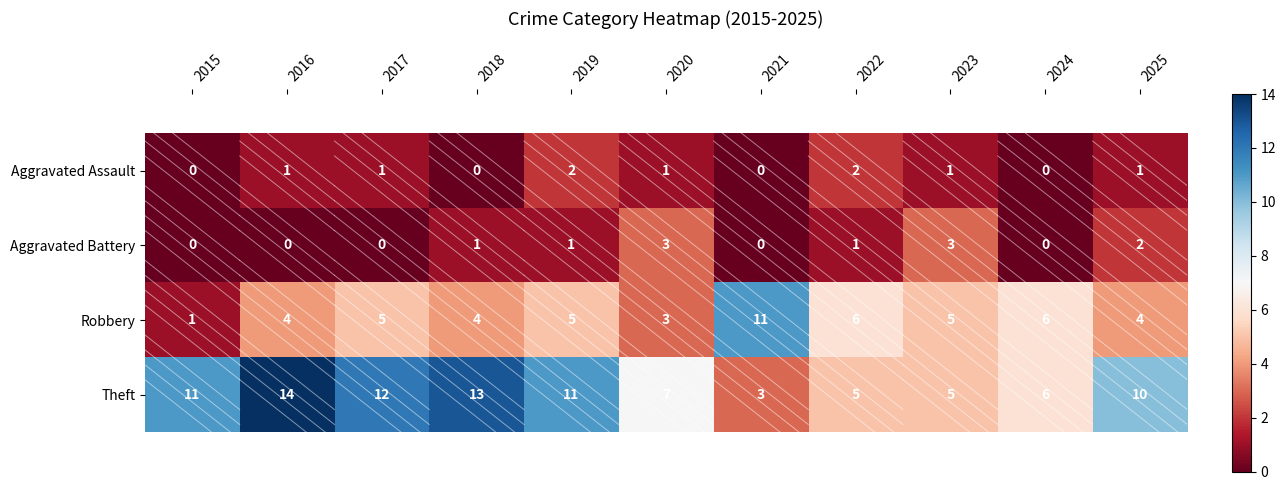

Rank the series at 2019 from highest to lowest value.

Theft, Robbery, Aggravated Assault, Aggravated Battery